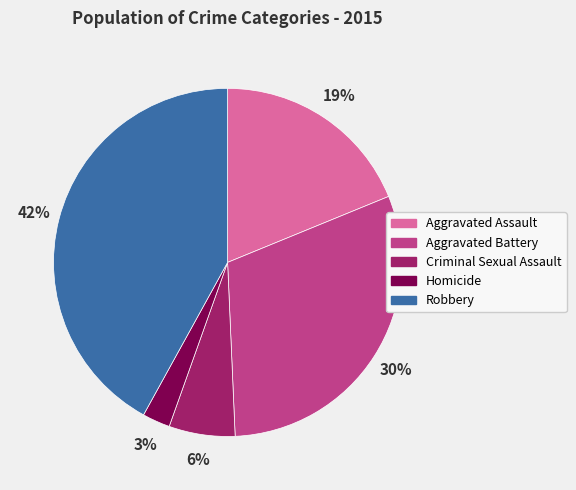

Does any single category account for the majority?

No